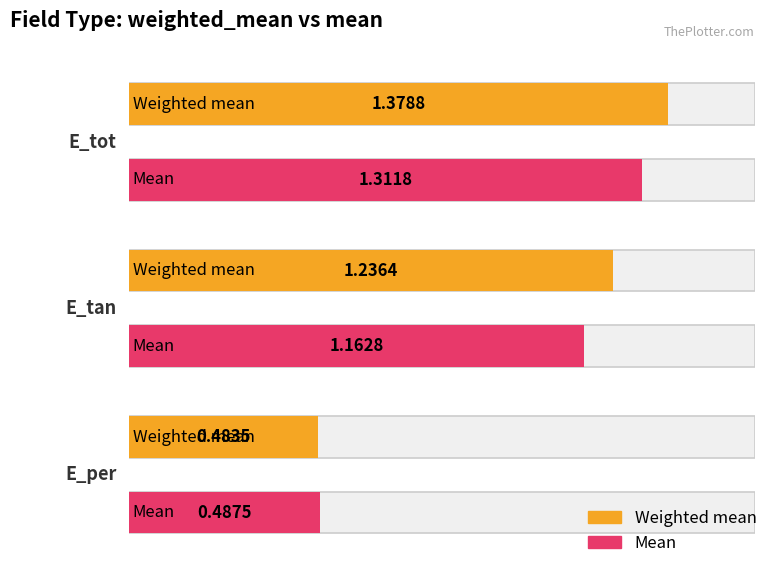

How many categories are shown in the chart?

3